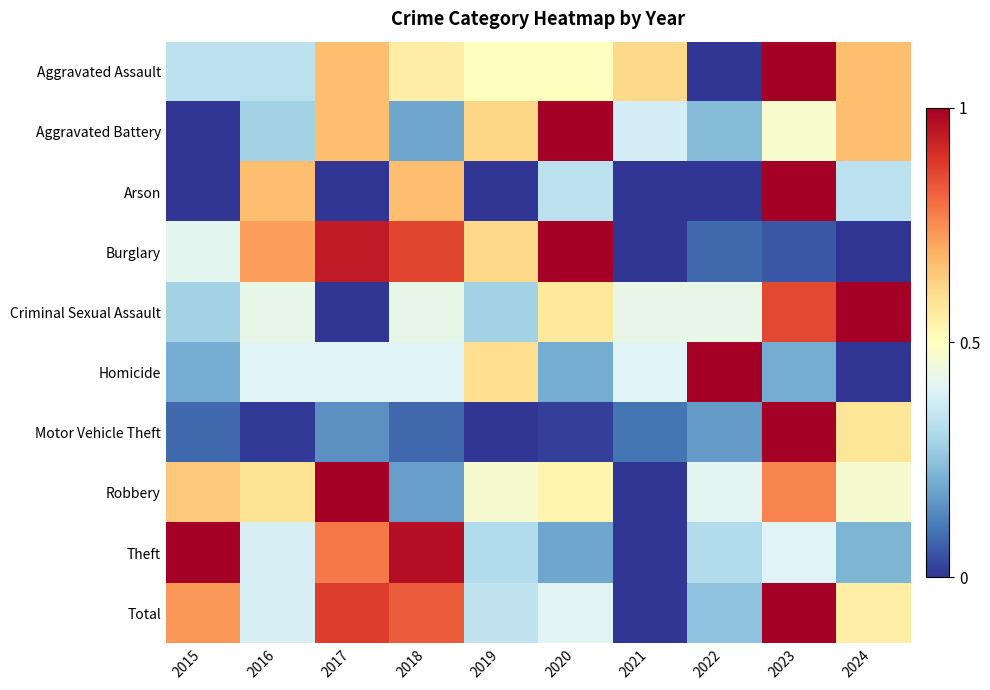

Reading left to right, extract all data points from this chart.

Aggravated Assault: 2015=0.3	2016=0.3	2017=0.7	2018=0.6	2019=0.5	2020=0.5	2021=0.6	2022=0.0	2023=1.0	2024=0.7
Aggravated Battery: 2015=0.0	2016=0.3	2017=0.7	2018=0.2	2019=0.6	2020=1.0	2021=0.4	2022=0.2	2023=0.5	2024=0.7
Arson: 2015=0.0	2016=0.7	2017=0.0	2018=0.7	2019=0.0	2020=0.3	2021=0.0	2022=0.0	2023=1.0	2024=0.3
Burglary: 2015=0.4	2016=0.7	2017=0.9	2018=0.9	2019=0.6	2020=1.0	2021=0.0	2022=0.1	2023=0.1	2024=0.0
Criminal Sexual Assault: 2015=0.3	2016=0.4	2017=0.0	2018=0.4	2019=0.3	2020=0.6	2021=0.4	2022=0.4	2023=0.9	2024=1.0
Homicide: 2015=0.2	2016=0.4	2017=0.4	2018=0.4	2019=0.6	2020=0.2	2021=0.4	2022=1.0	2023=0.2	2024=0.0
Motor Vehicle Theft: 2015=0.1	2016=0.0	2017=0.1	2018=0.1	2019=0.0	2020=0.0	2021=0.1	2022=0.2	2023=1.0	2024=0.6
Robbery: 2015=0.6	2016=0.6	2017=1.0	2018=0.2	2019=0.5	2020=0.5	2021=0.0	2022=0.4	2023=0.8	2024=0.5
Theft: 2015=1.0	2016=0.4	2017=0.8	2018=1.0	2019=0.3	2020=0.2	2021=0.0	2022=0.3	2023=0.4	2024=0.2
Total: 2015=0.7	2016=0.4	2017=0.9	2018=0.8	2019=0.3	2020=0.4	2021=0.0	2022=0.2	2023=1.0	2024=0.6